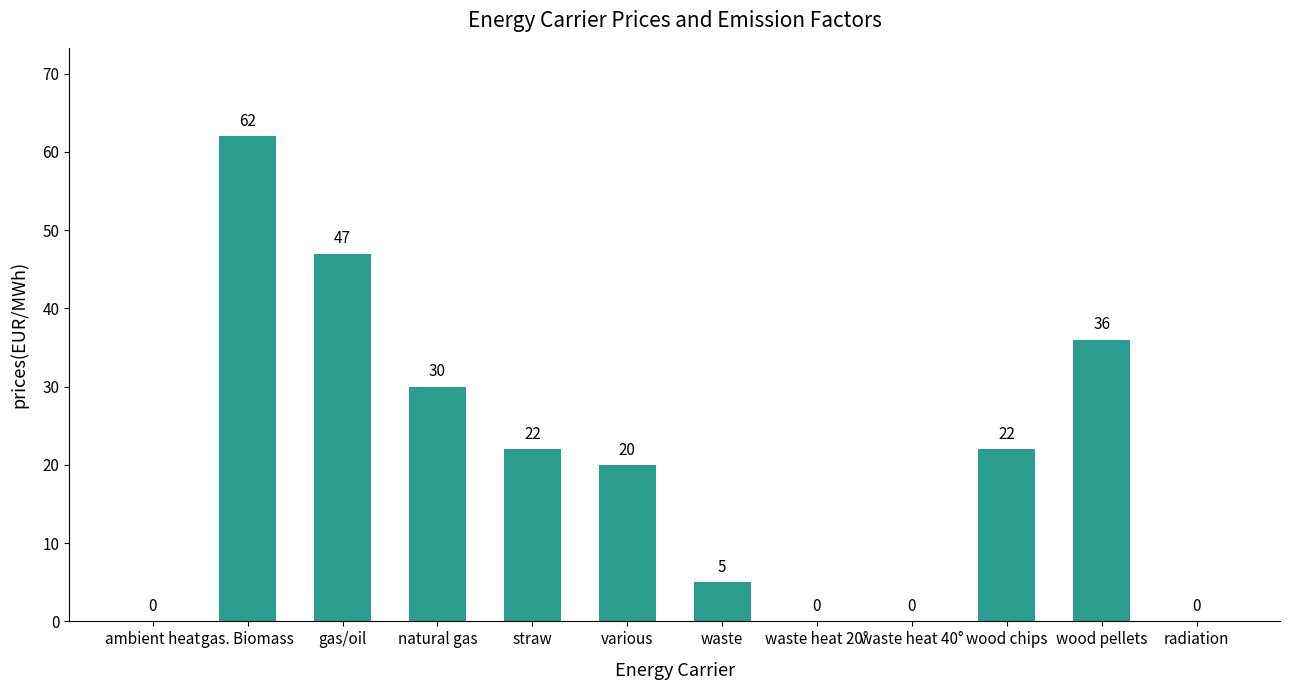

What is the maximum value shown in the chart?

62